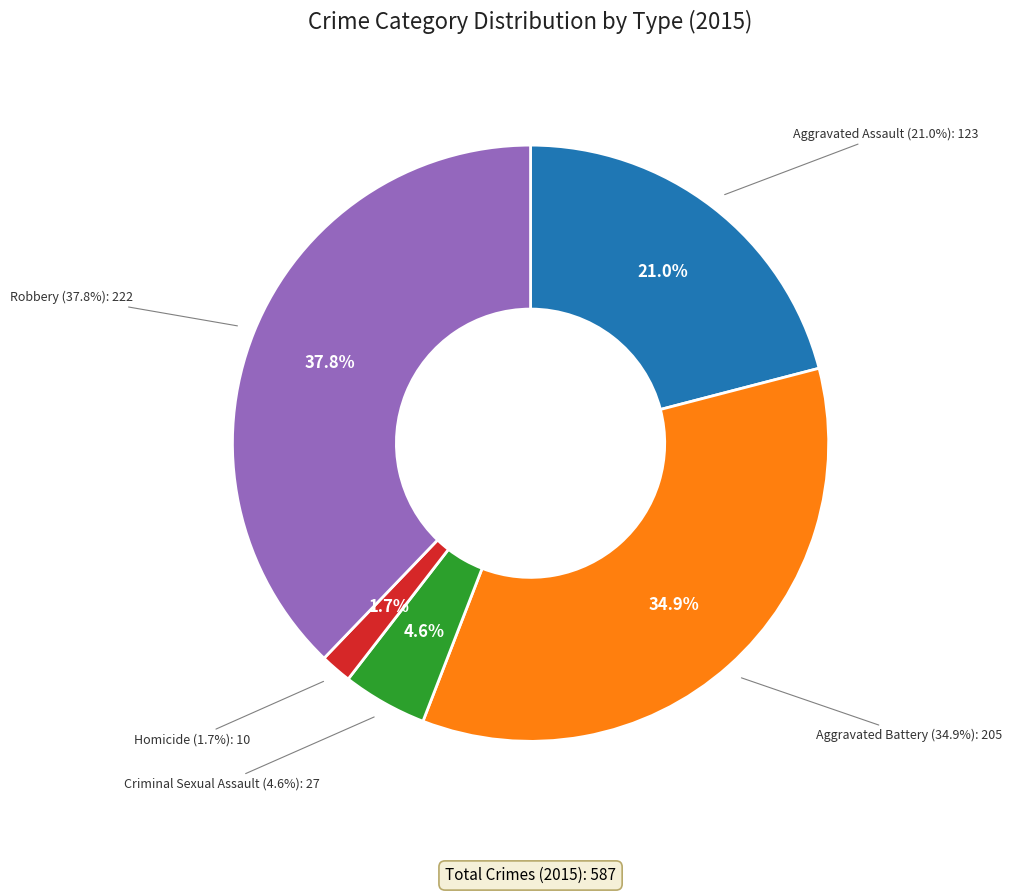

The Robbery slice represents 38% of the pie. True or false?

True